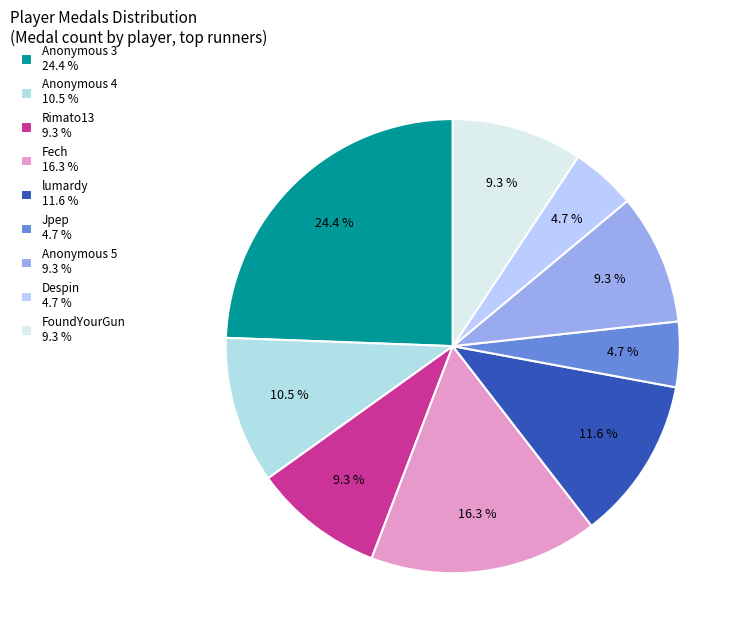

What is the smallest slice in the pie chart?

Despin